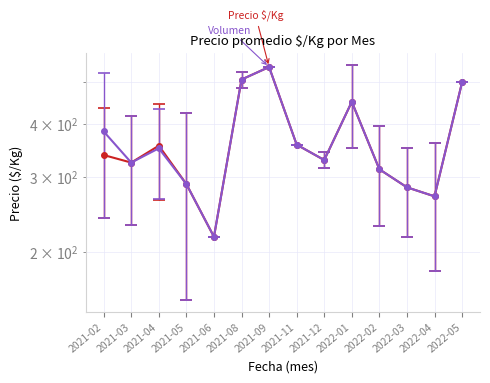

How many points are higher than both their immediate neighbors (excluding endpoints)?

3